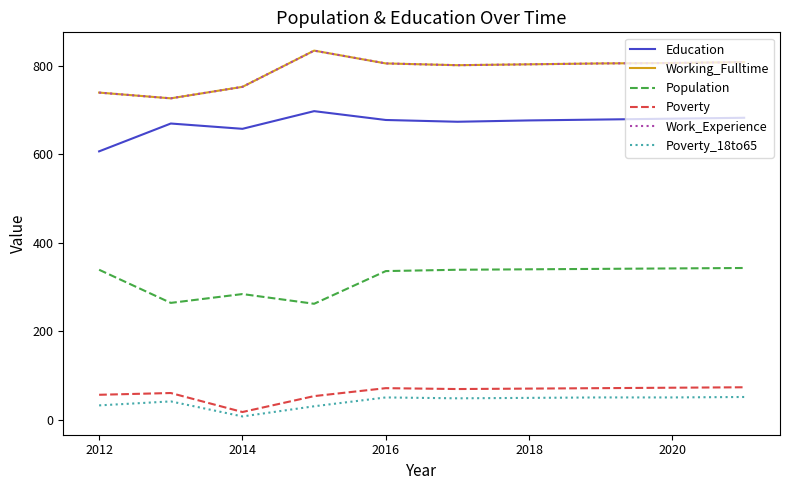

Does the chart display data point markers on the line(s)?

No